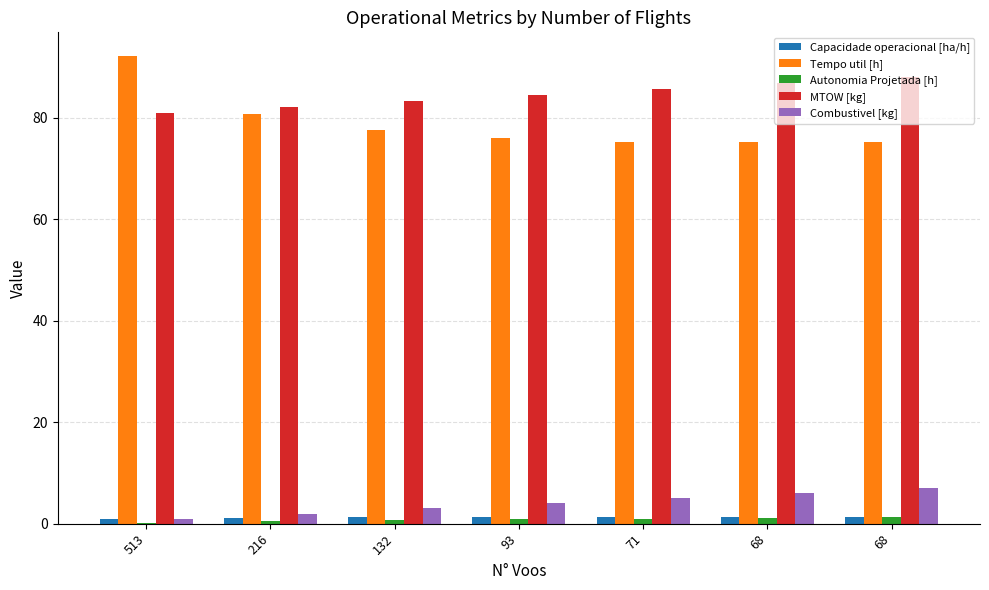

What is the sum of all Autonomia Projetada [h] values?

5.7